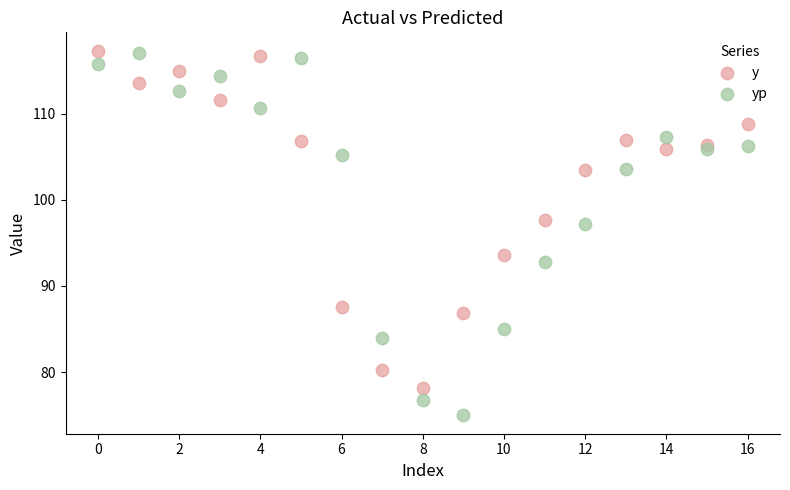

Which series has the widest spread of Y values?

yp